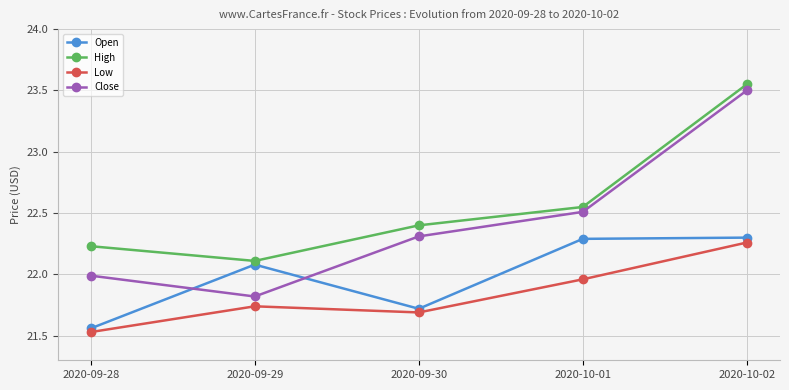

At which category does the chart reach its peak across all series?

2020-10-02